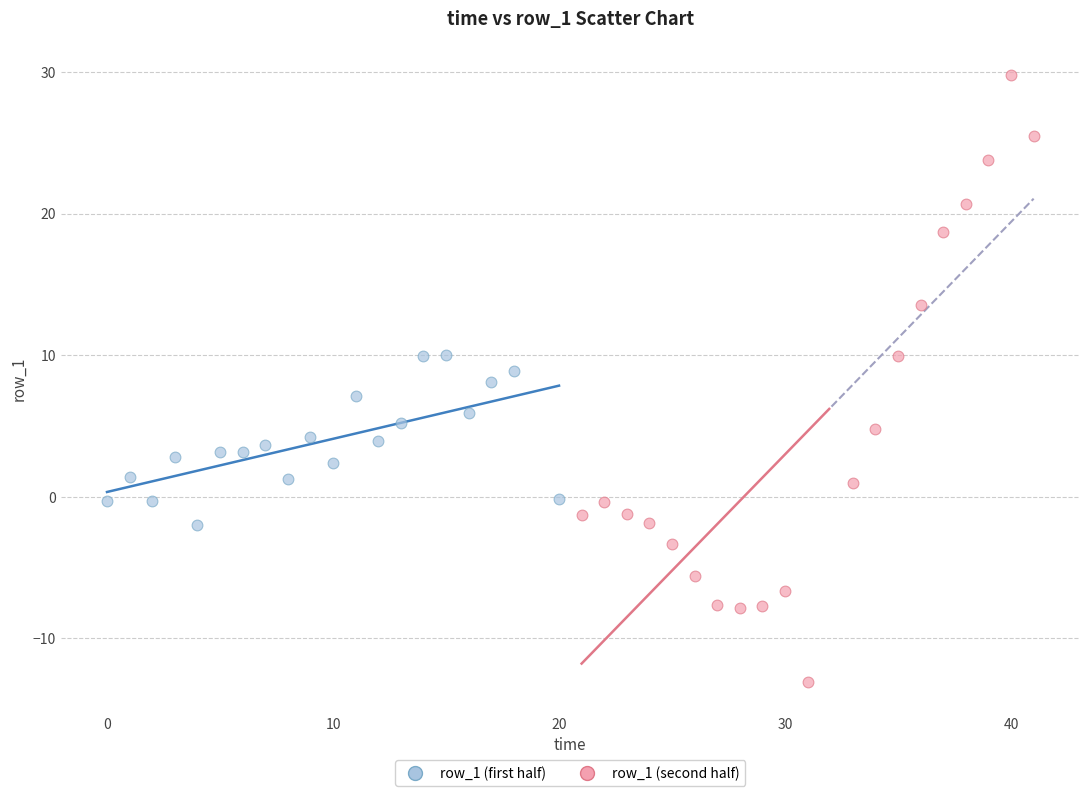

Which series contains the highest Y value?

row_1 (second half)